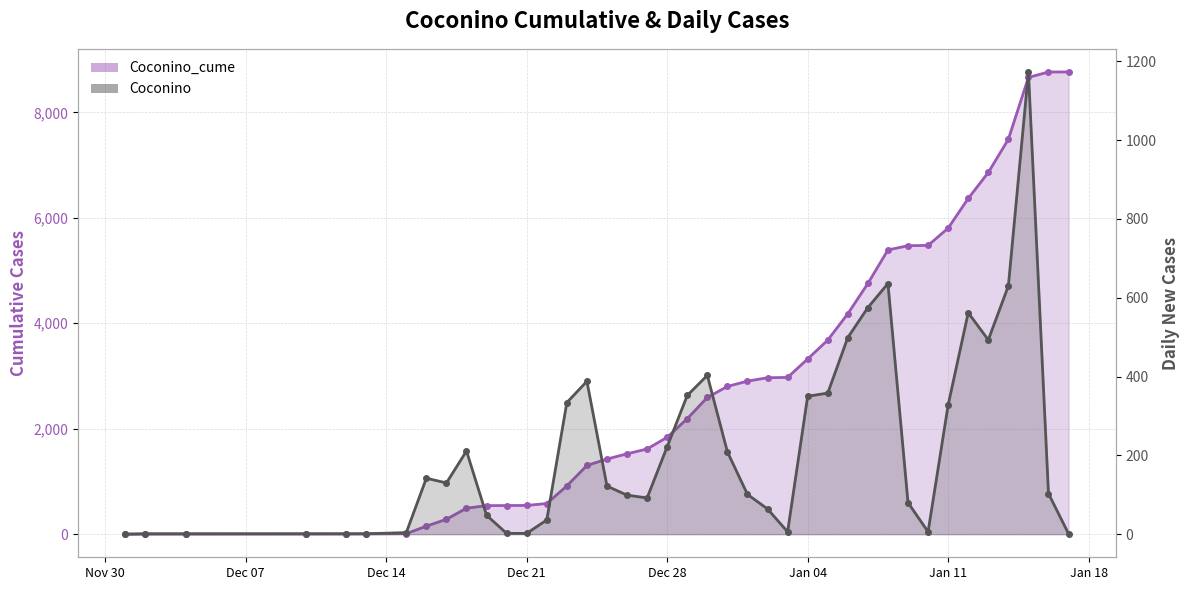

The value of Coconino_line at Dec 28 is 222. True or false?

True